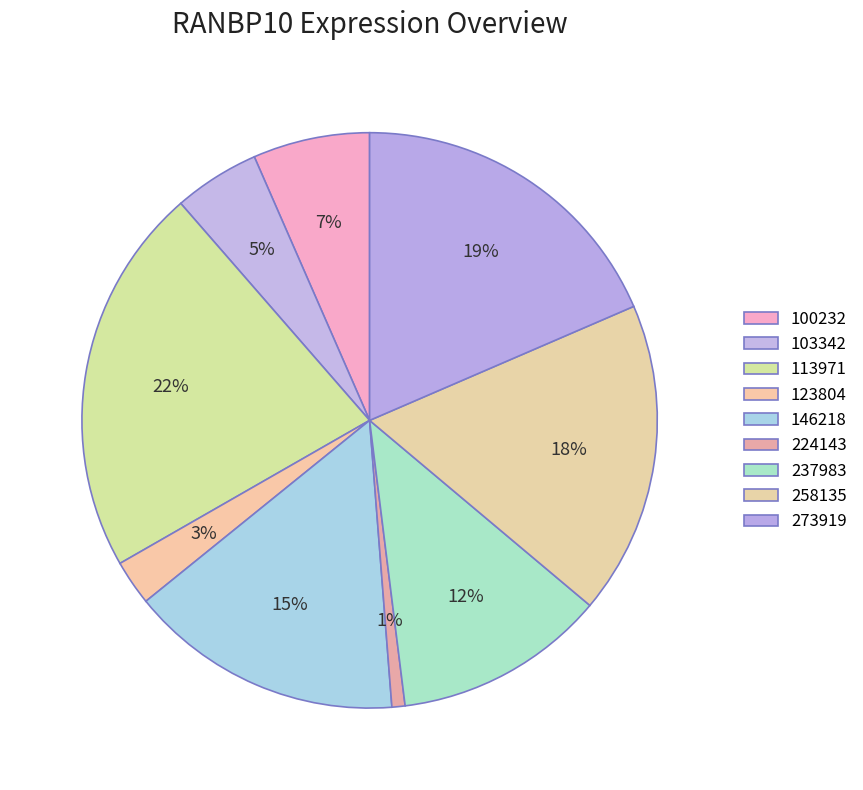

To the nearest percent, what is the difference between the 258135 and 113971 slice percentages?

4%